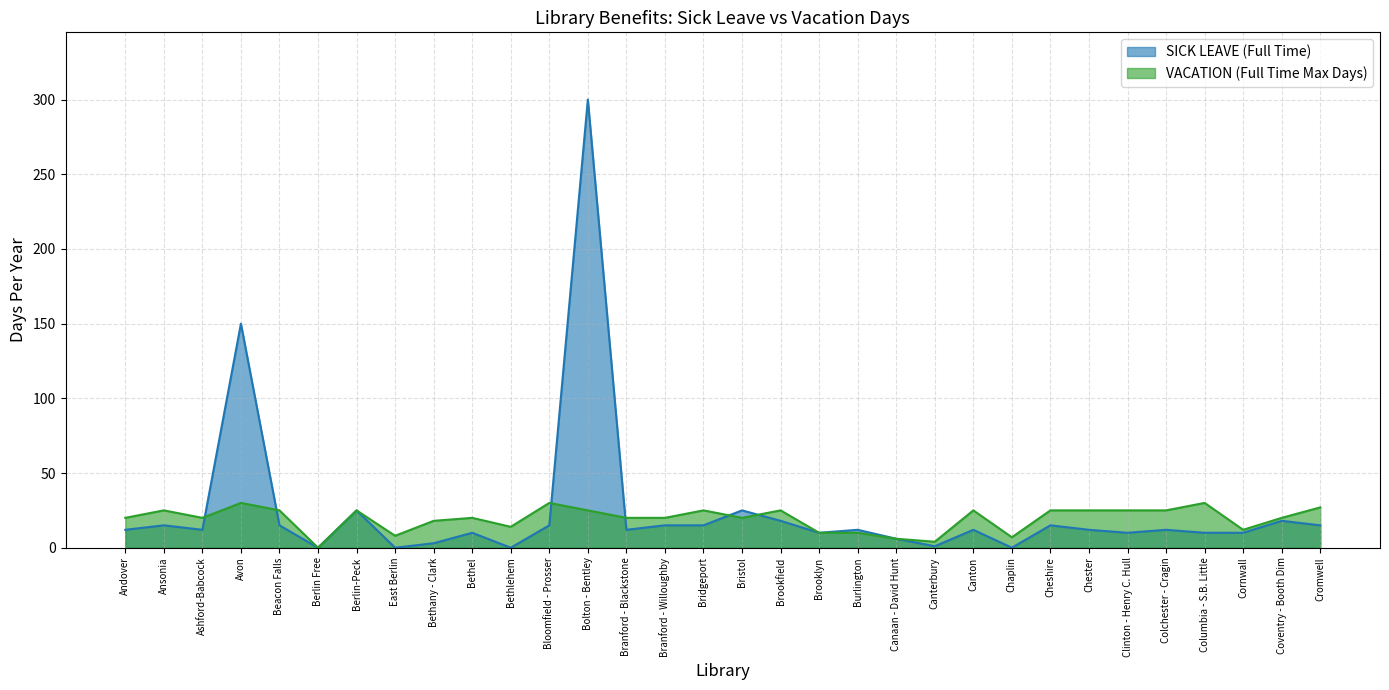

Rank the categories by VACATION (Full Time Max Days) value from lowest to highest.

Berlin Free, Canterbury, Canaan - David Hunt, Chaplin, East Berlin, Brooklyn, Burlington, Cornwall, Bethlehem, Bethany - Clark, Andover, Ashford-Babcock, Bethel, Branford - Blackstone, Branford - Willoughby, Bristol, Coventry - Booth Dim, Ansonia, Beacon Falls, Berlin-Peck, Bolton - Bentley, Bridgeport, Brookfield, Canton, Cheshire, Chester, Clinton - Henry C. Hull, Colchester - Cragin, Cromwell, Avon, Bloomfield - Prosser, Columbia - S.B. Little